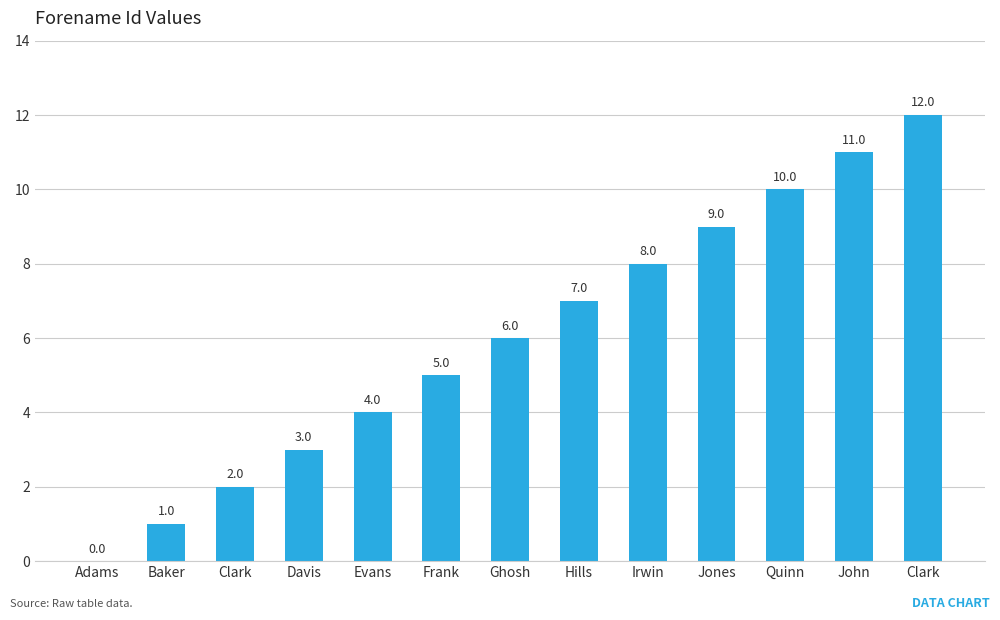

Is it true that the value at Davis is 5?

False